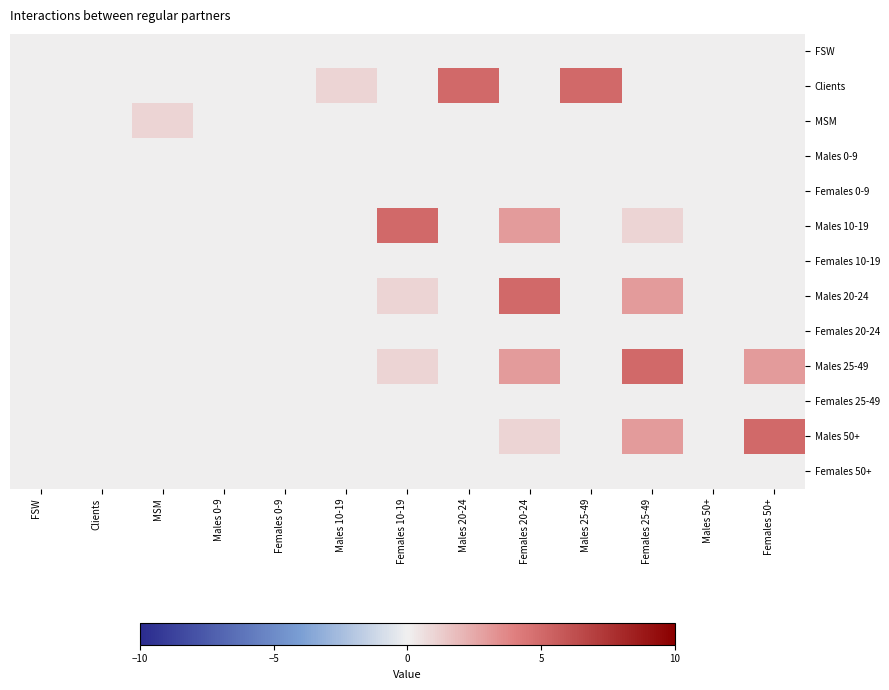

Rank the series at Females 10-19 from highest to lowest value.

Males 10-19, Males 20-24, Males 25-49, FSW, Clients, MSM, Males 0-9, Females 0-9, Females 10-19, Females 20-24, Females 25-49, Males 50+, Females 50+